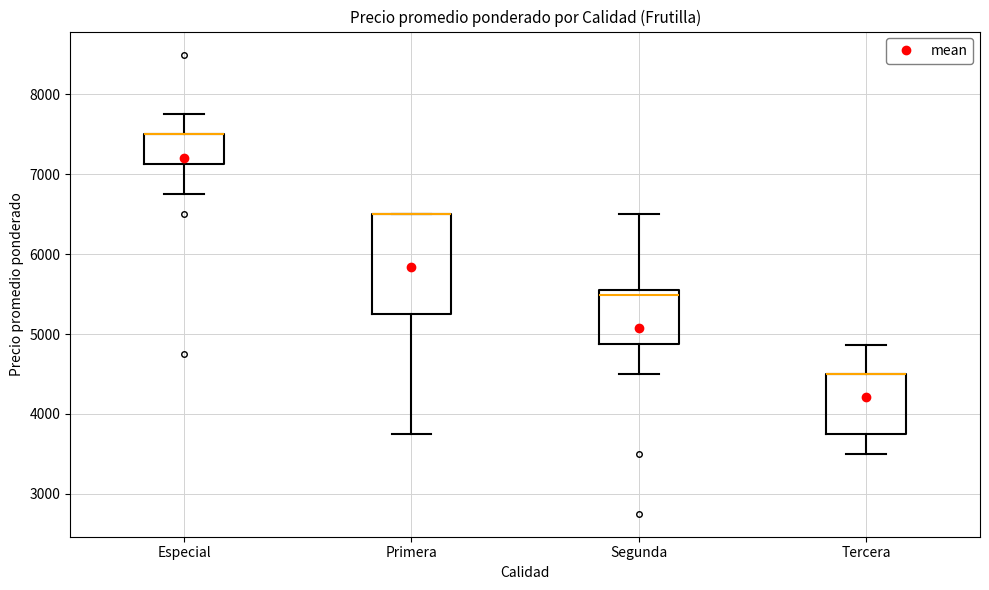

Reading left to right, transcribe this box plot: for each box, give where its median line is, the range the box spans, and where its two whiskers end, as read against the y-axis. The values are not printed on the chart, so give them approximately, as read against the axis.

Especial: median 7500 (drawn on the box's upper edge), box 7100 to 7500, whiskers 6800 to 7800
Primera: median 6500 (drawn on the box's upper edge), box 5300 to 6500, whiskers 3800 to 6500
Segunda: median 5500, box 4900 to 5600, whiskers 4500 to 6500
Tercera: median 4500 (drawn on the box's upper edge), box 3800 to 4500, whiskers 3500 to 4900